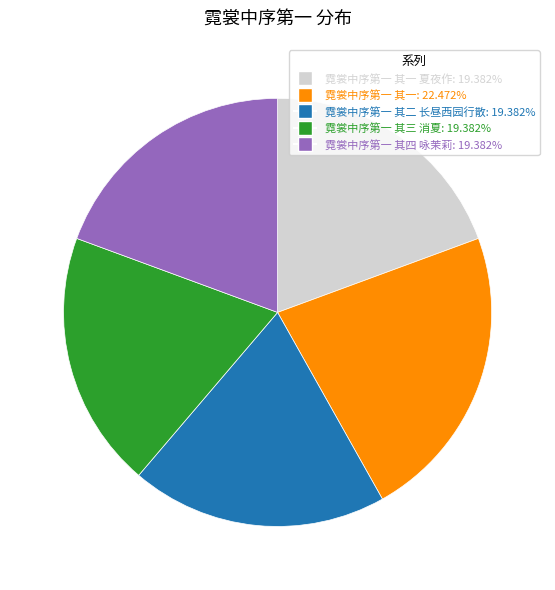

How many slices are in this pie chart?

5